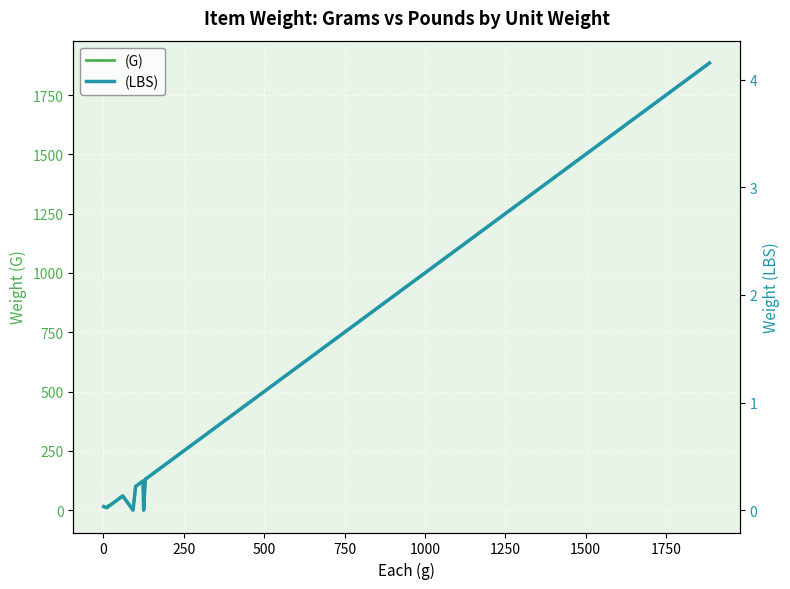

What are all the series names shown in the legend?

(G), (LBS)